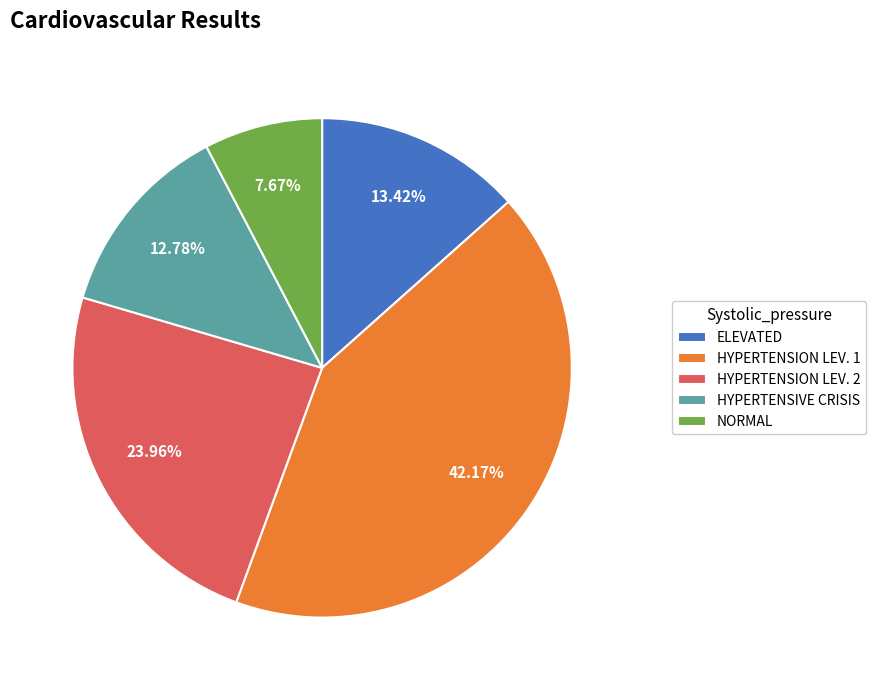

Between HYPERTENSION LEV. 2 and ELEVATED, which is larger?

HYPERTENSION LEV. 2